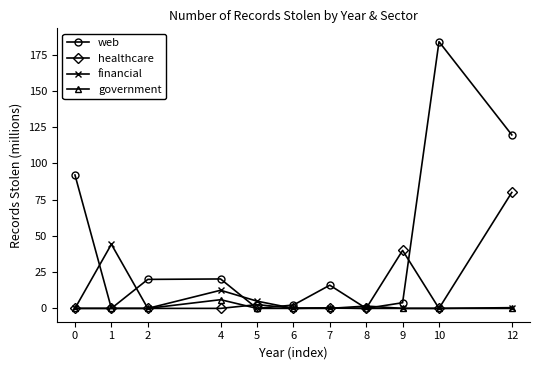

How many lines are shown in the chart?

4